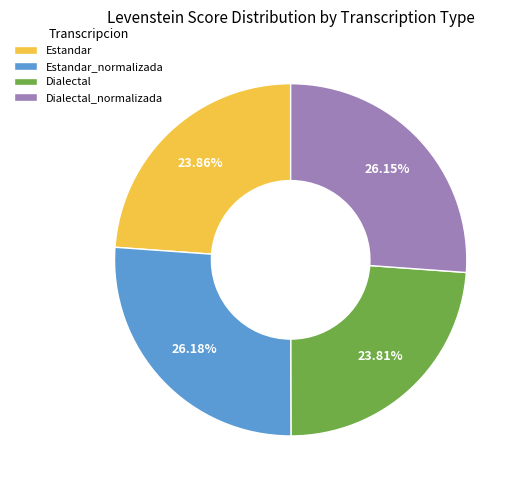

True or false: Dialectal accounts for 24% of the total.

True